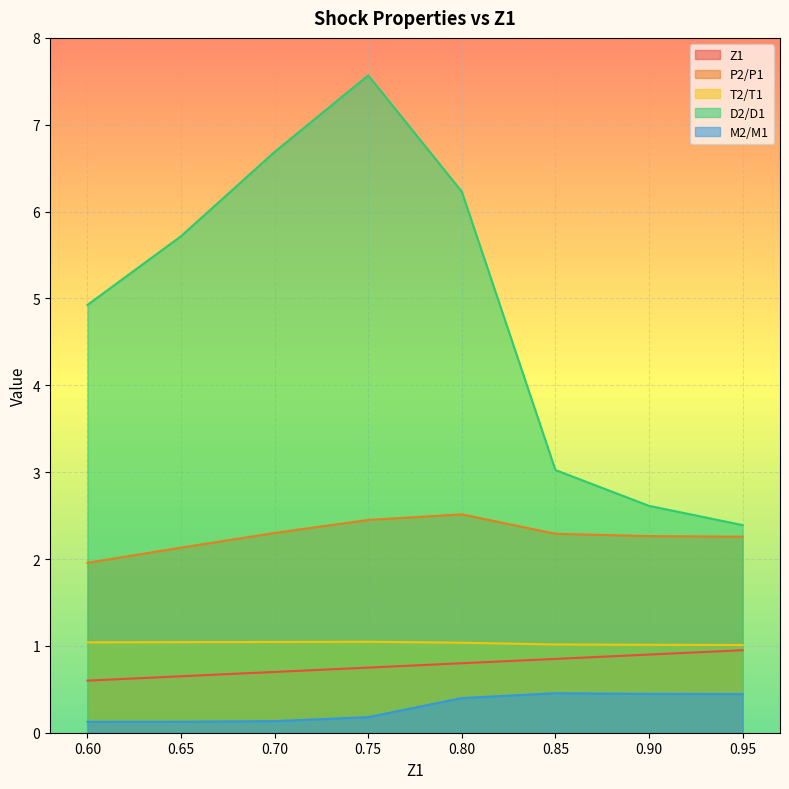

Which series has the widest spread of values?

D2/D1